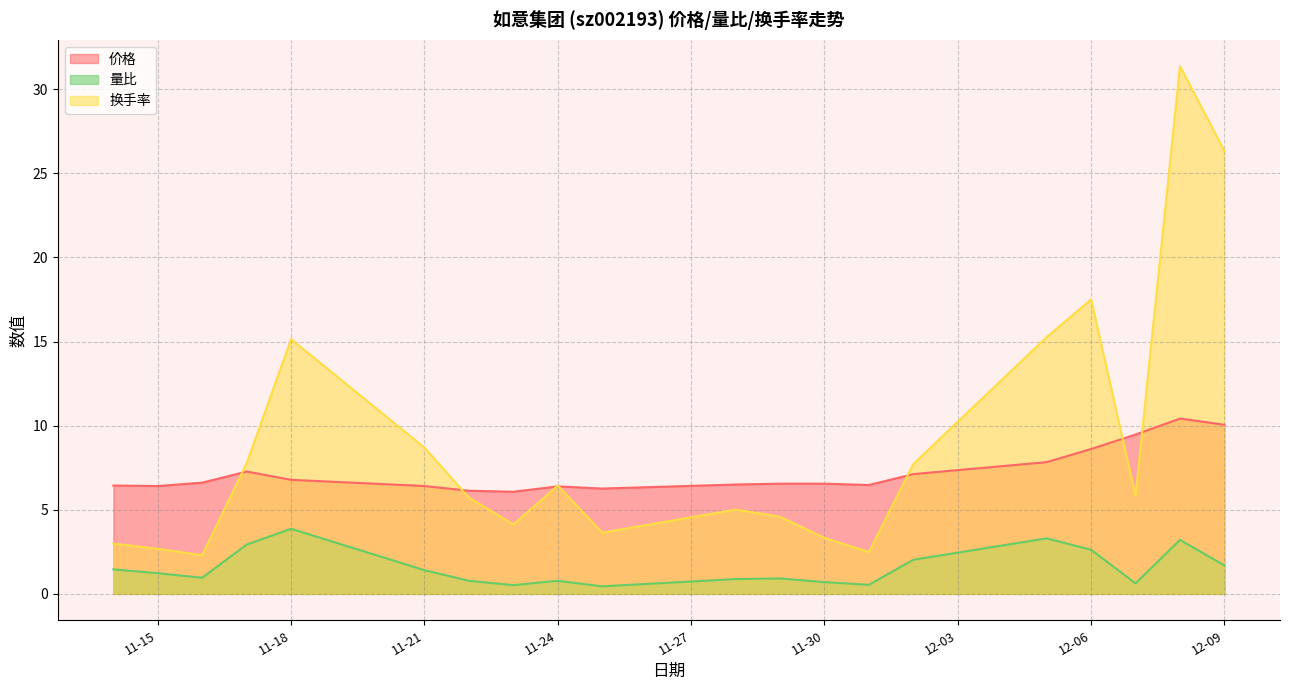

Which series has the largest range (max minus min)?

换手率